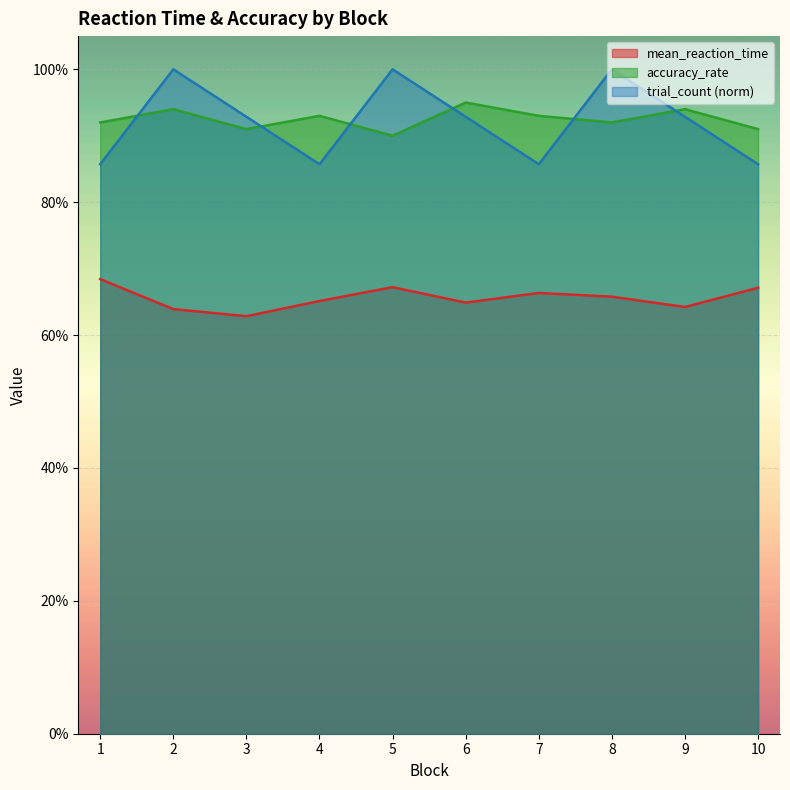

Count the accuracy_rate values in the range 0 to 1.

10